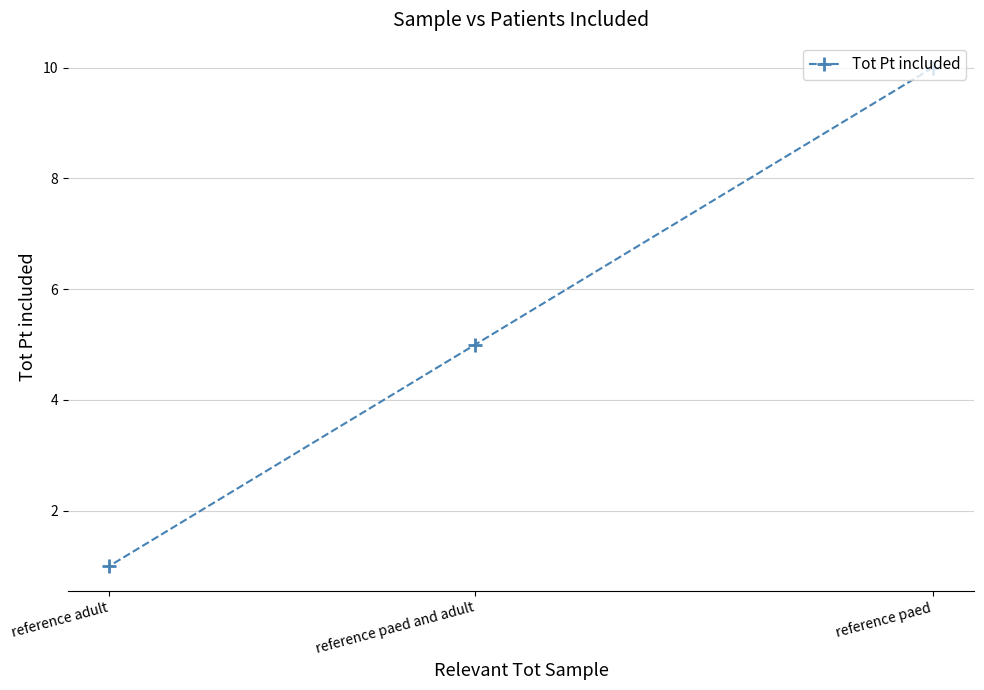

Where is the data nearest to the value 5?

reference paed and adult